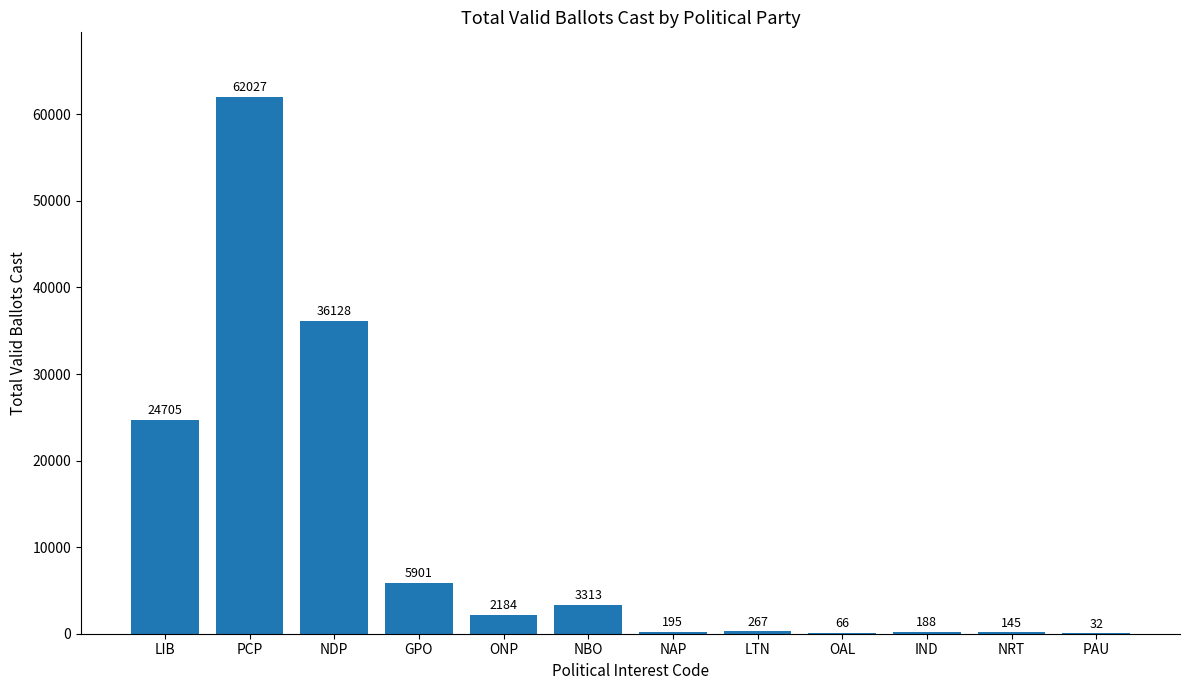

What is the change in value from LIB to IND?

-24517